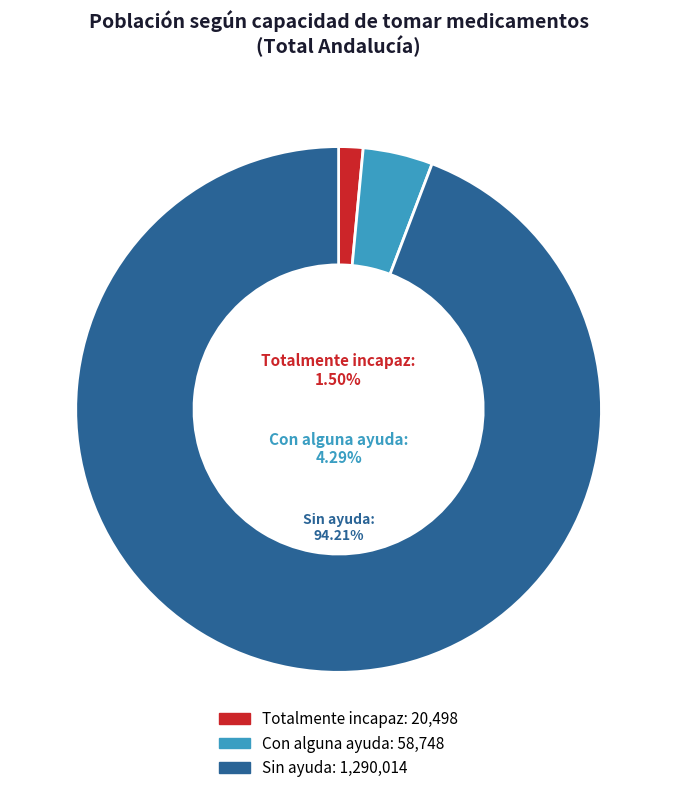

To the nearest percent, what is the average slice percentage?

33%